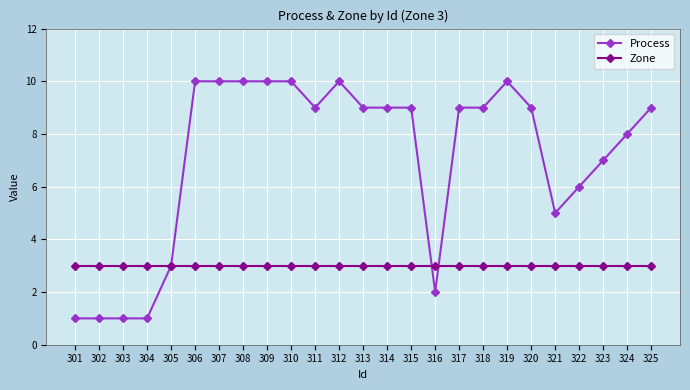

What is the sum of the Zone values at 313 and 311?

6